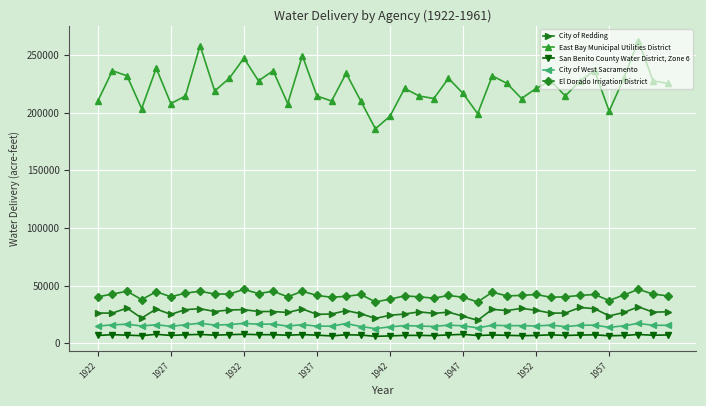

True or false: City of Redding and City of West Sacramento intersect in this chart.

False